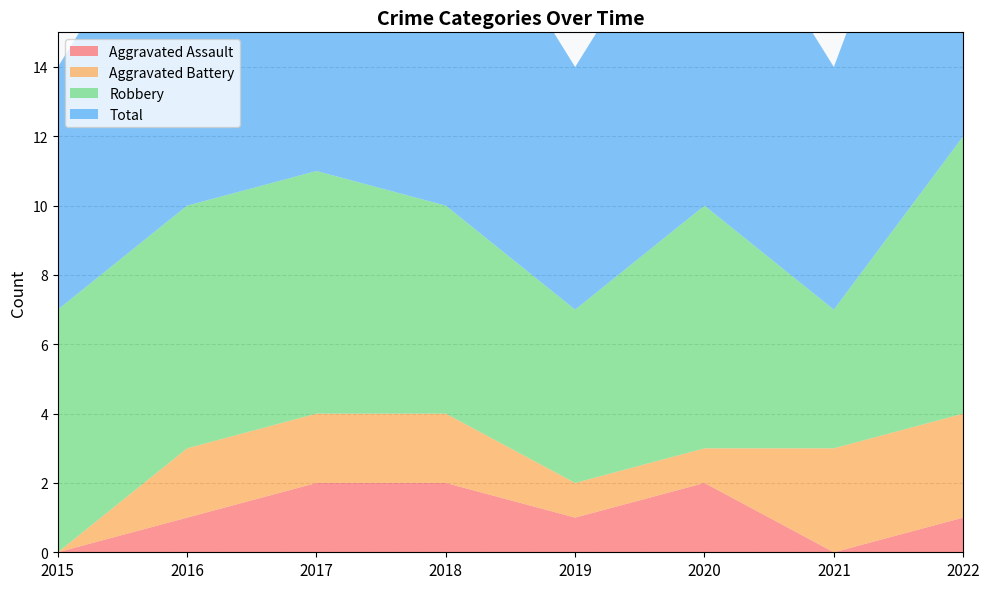

Reading left to right, transcribe all the data shown in this chart.

Aggravated Assault: 2015=0	2016=1	2017=2	2018=2	2019=1	2020=2	2021=0	2022=1
Aggravated Battery: 2015=0	2016=2	2017=2	2018=2	2019=1	2020=1	2021=3	2022=3
Robbery: 2015=7	2016=7	2017=7	2018=6	2019=5	2020=7	2021=4	2022=8
Total: 2015=7	2016=10	2017=11	2018=10	2019=7	2020=10	2021=7	2022=12